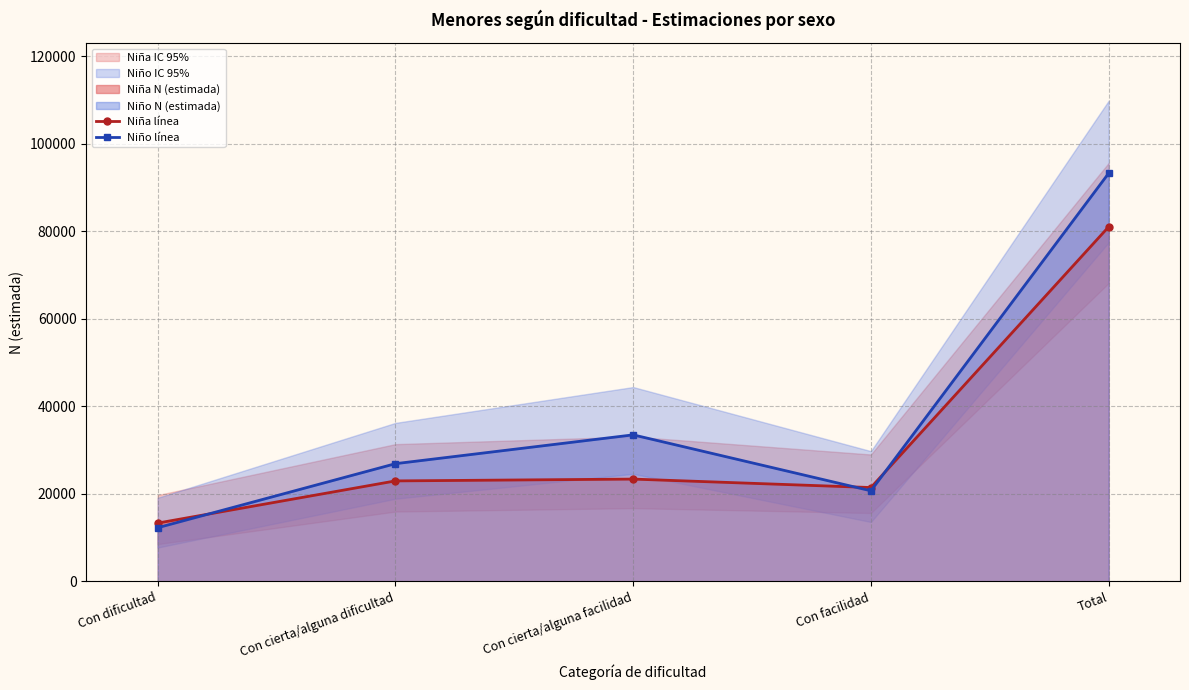

Reading left to right, what are all the values shown in this chart?

Niña línea: Con dificultad=13306	Con cierta/alguna dificultad=22948	Con cierta/alguna facilidad=23365	Con facilidad=21431	Total=81049
Niño línea: Con dificultad=12246	Con cierta/alguna dificultad=26887	Con cierta/alguna facilidad=33477	Con facilidad=20687	Total=93297